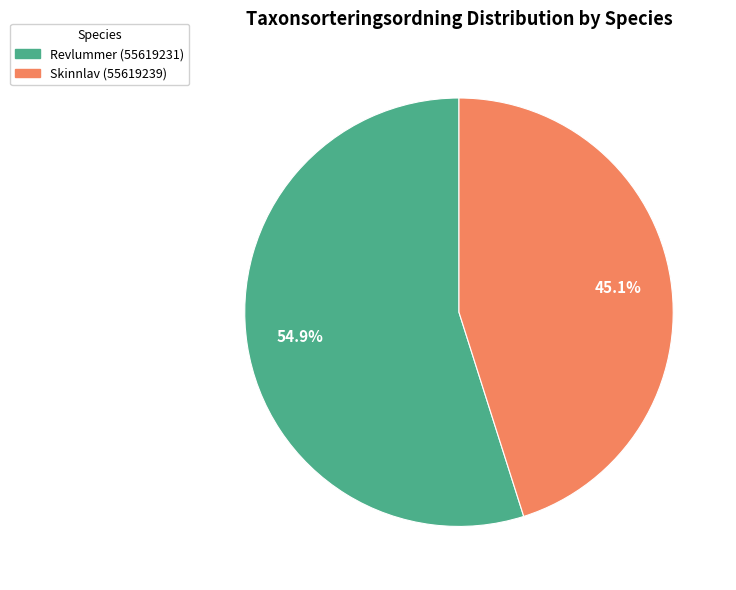

Combined, do Skinnlav (55619239) and Revlummer (55619231) account for over 50%?

Yes